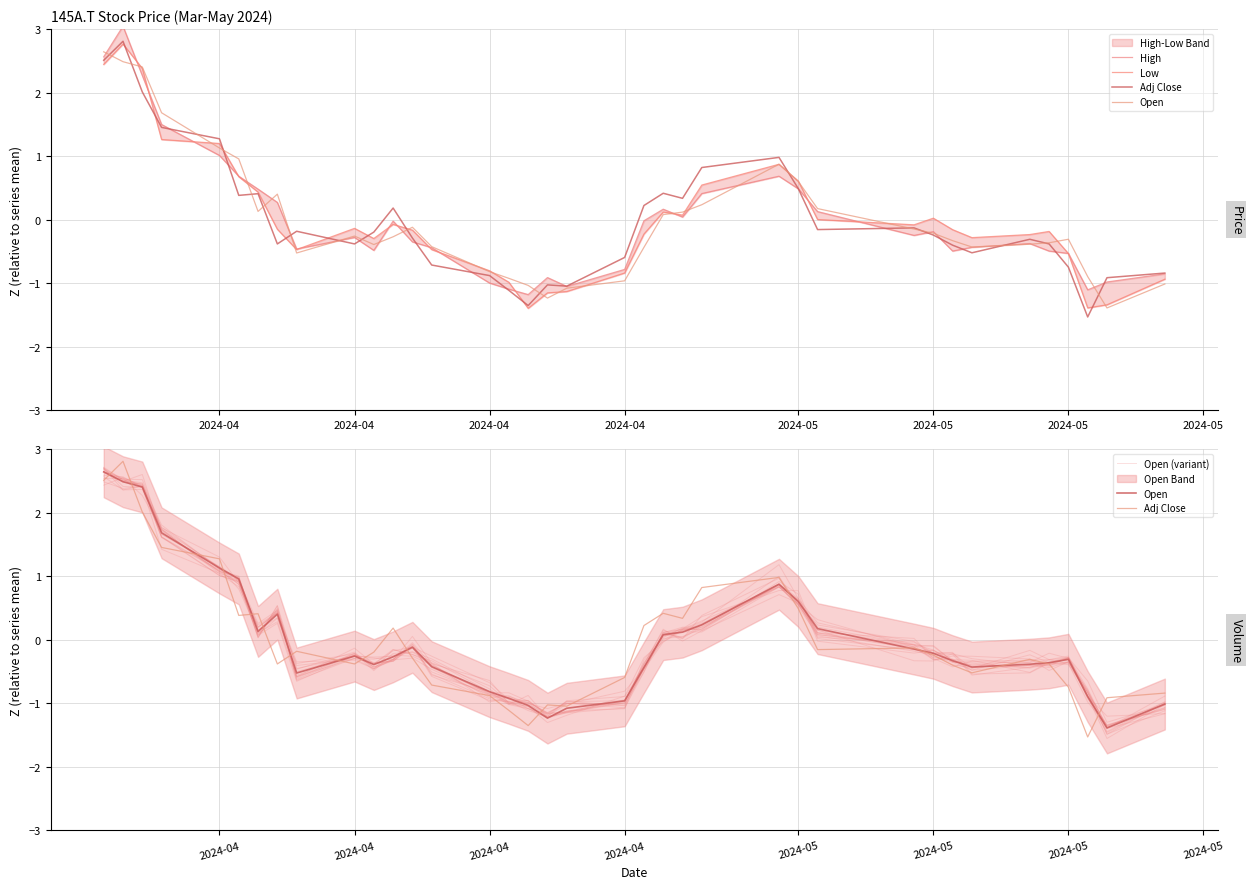

Which series has the widest spread of values?

Adj Close